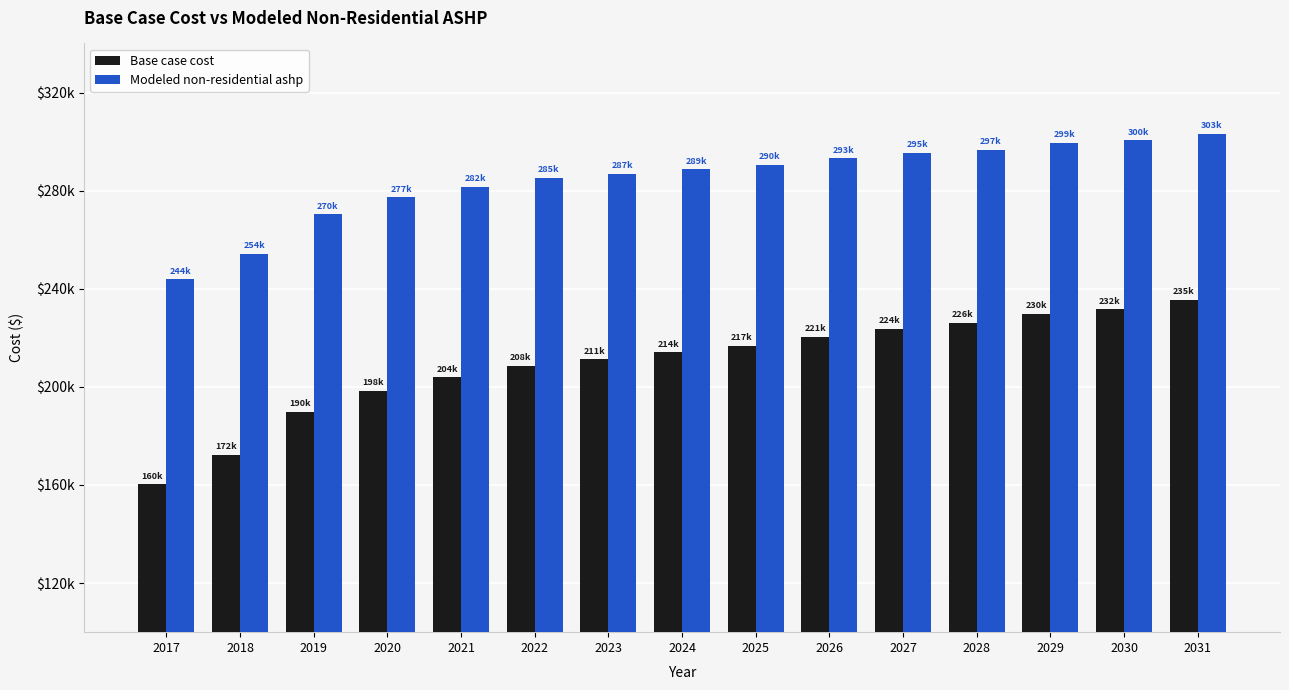

List the series in order of their peak value, highest first.

Modeled non-residential ashp, Base case cost